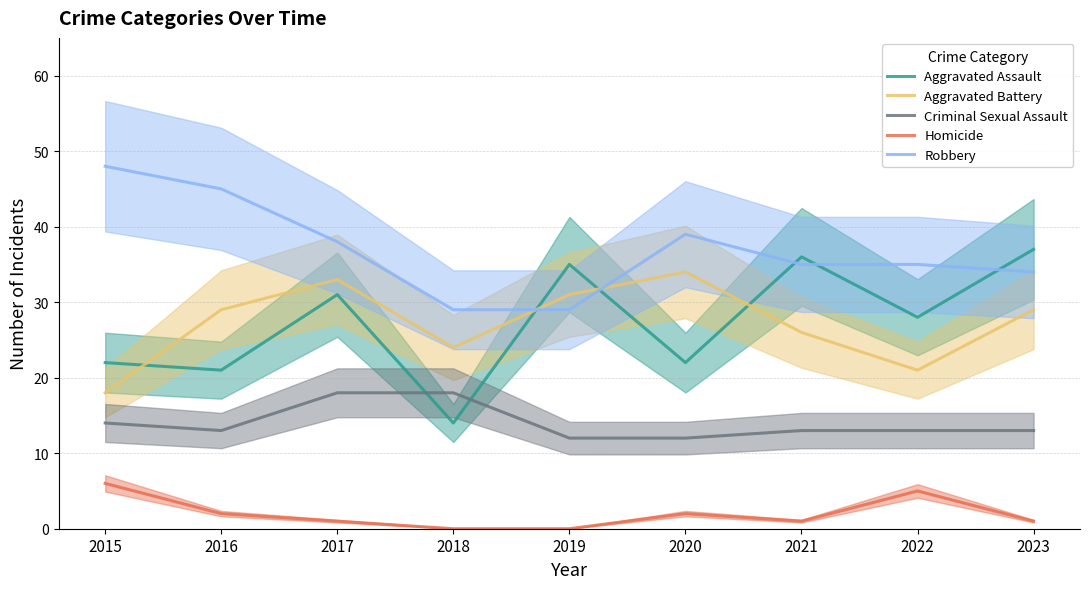

The value of Criminal Sexual Assault at 2023 is 13. True or false?

True